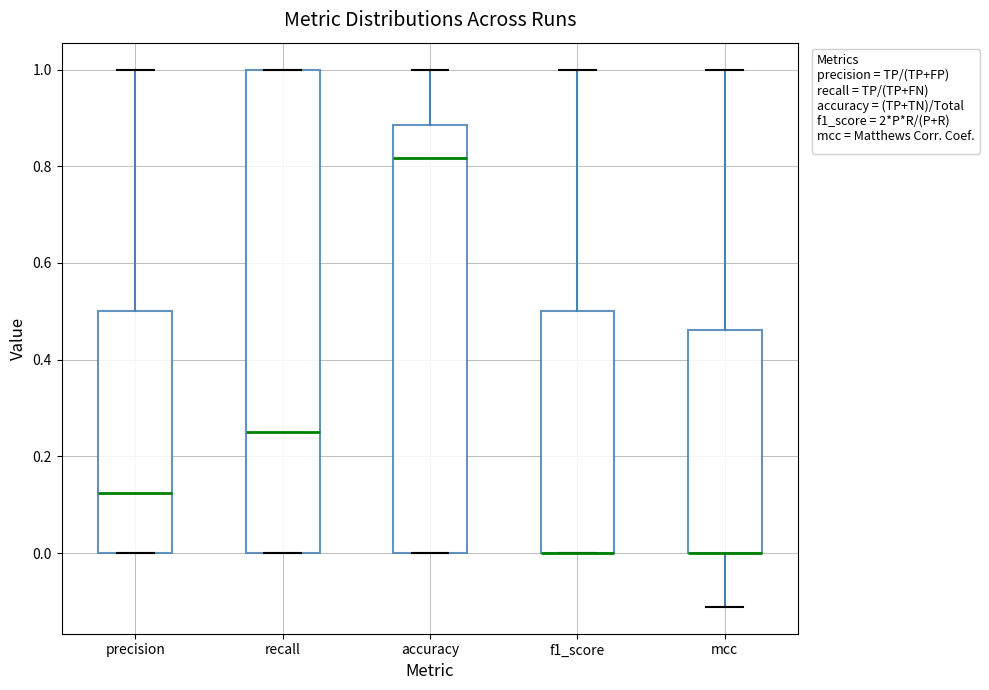

Reading left to right, read every box against the y-axis: the position of its median line, the range the box covers, and the ends of its whiskers. The values are not printed on the chart, so give them approximately, as read against the axis.

precision: median 0.12, box 0.00 to 0.50, whiskers 0.00 to 1.00
recall: median 0.26, box 0.00 to 1.00, whiskers 0.00 to 1.00
accuracy: median 0.82, box 0.00 to 0.88, whiskers 0.00 to 1.00
f1_score: median 0.00 (drawn on the box's lower edge), box 0.00 to 0.50, whiskers 0.00 to 1.00
mcc: median 0.00 (drawn on the box's lower edge), box 0.00 to 0.46, whiskers -0.12 to 1.00